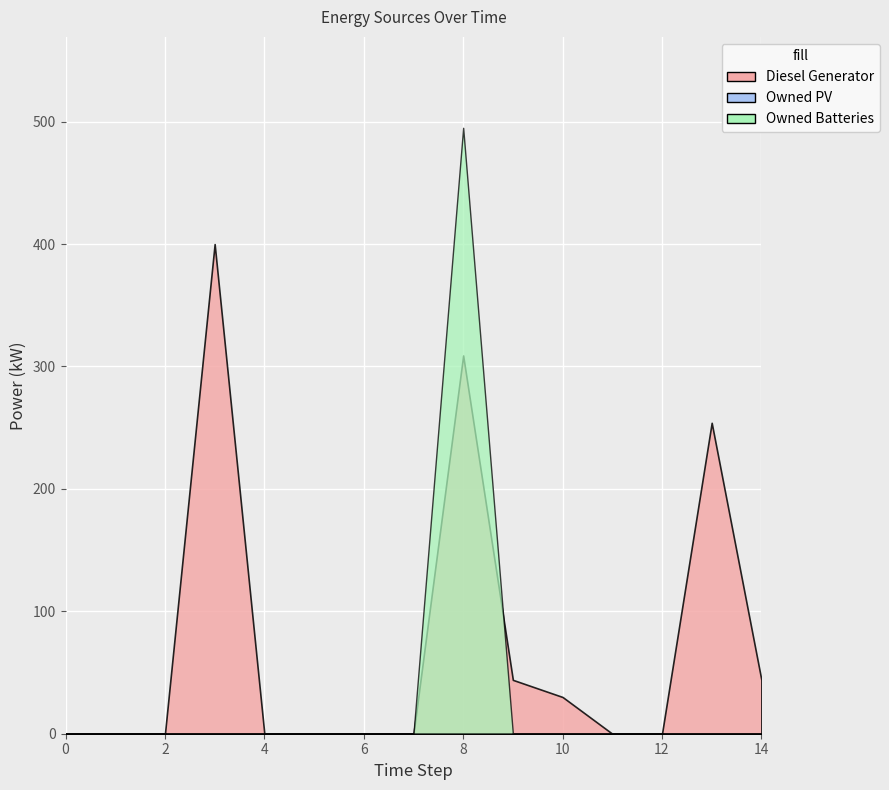

Count the number of data series in this chart.

3